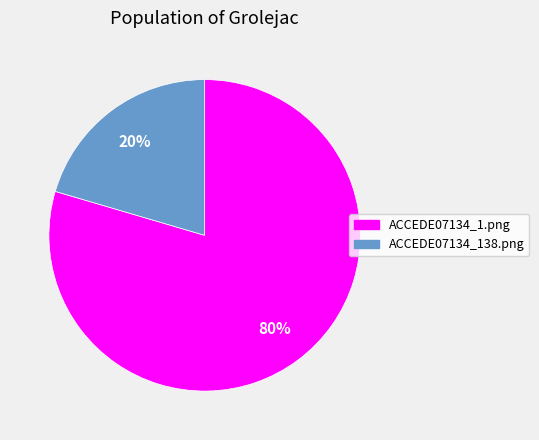

How many segments does this pie chart have?

2